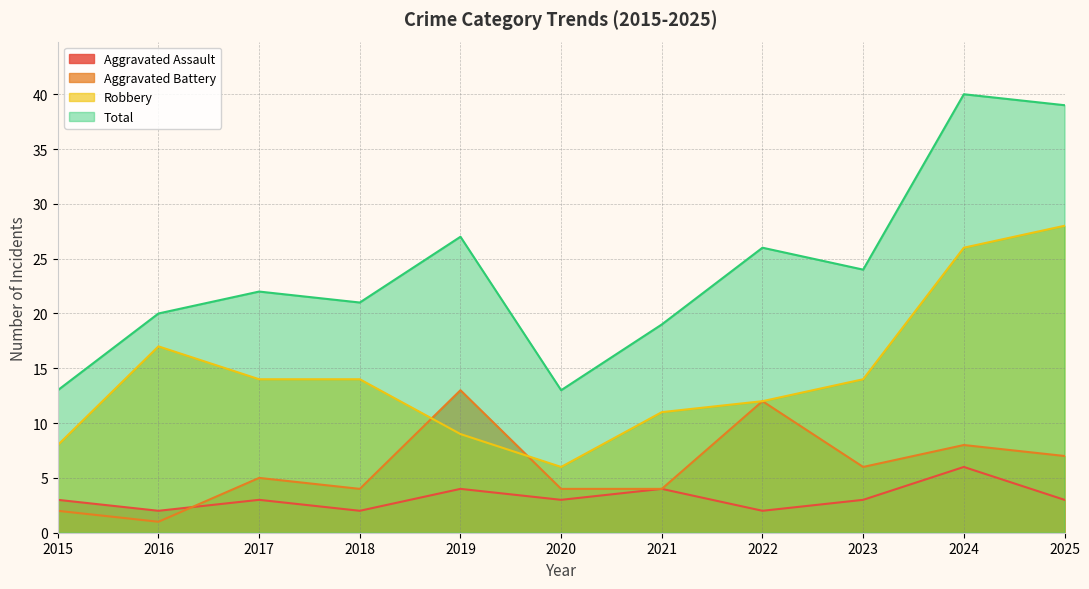

At which category is the sum across all series the highest?

2024